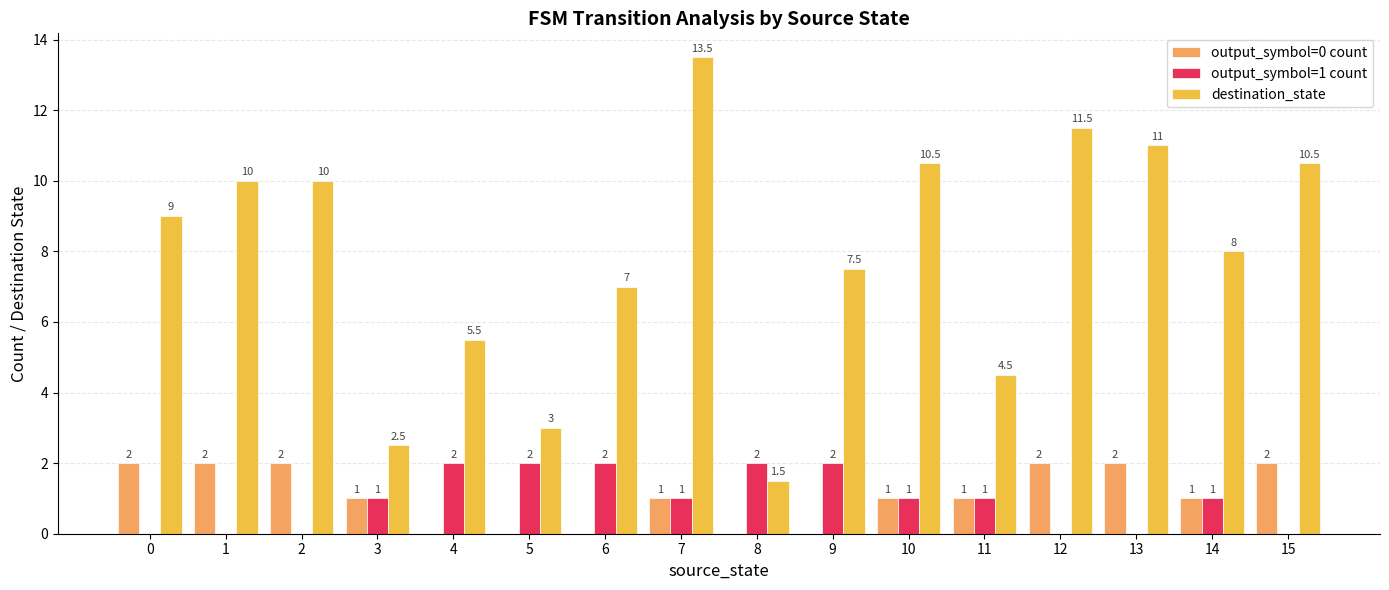

The value of output_symbol=1 count at 8 is 2.0. True or false?

True